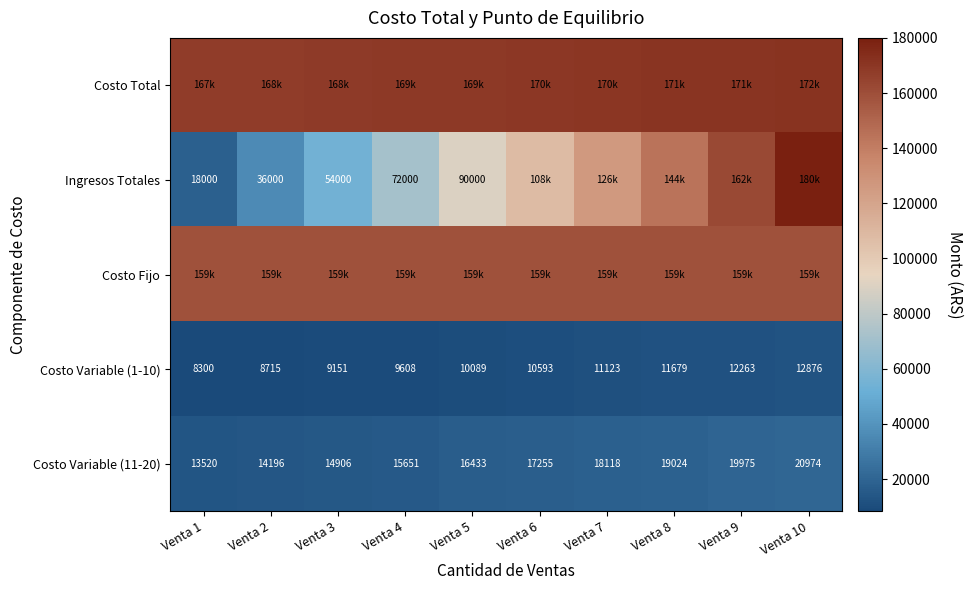

At how many categories does at least one series exceed 107330?

10